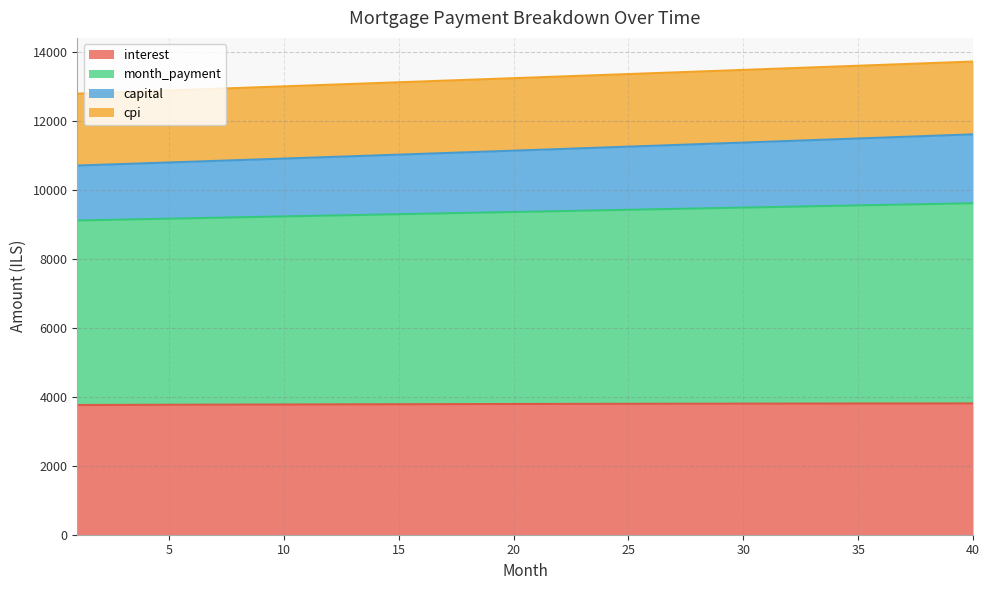

The interest series shows 3793.1 at 25. True or false?

True